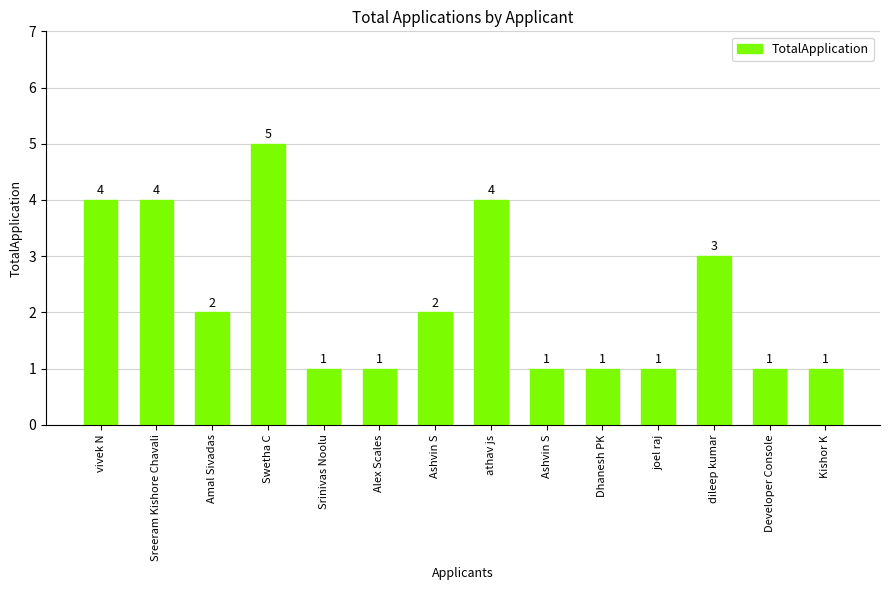

Between joel raj and vivek N, which is larger?

vivek N